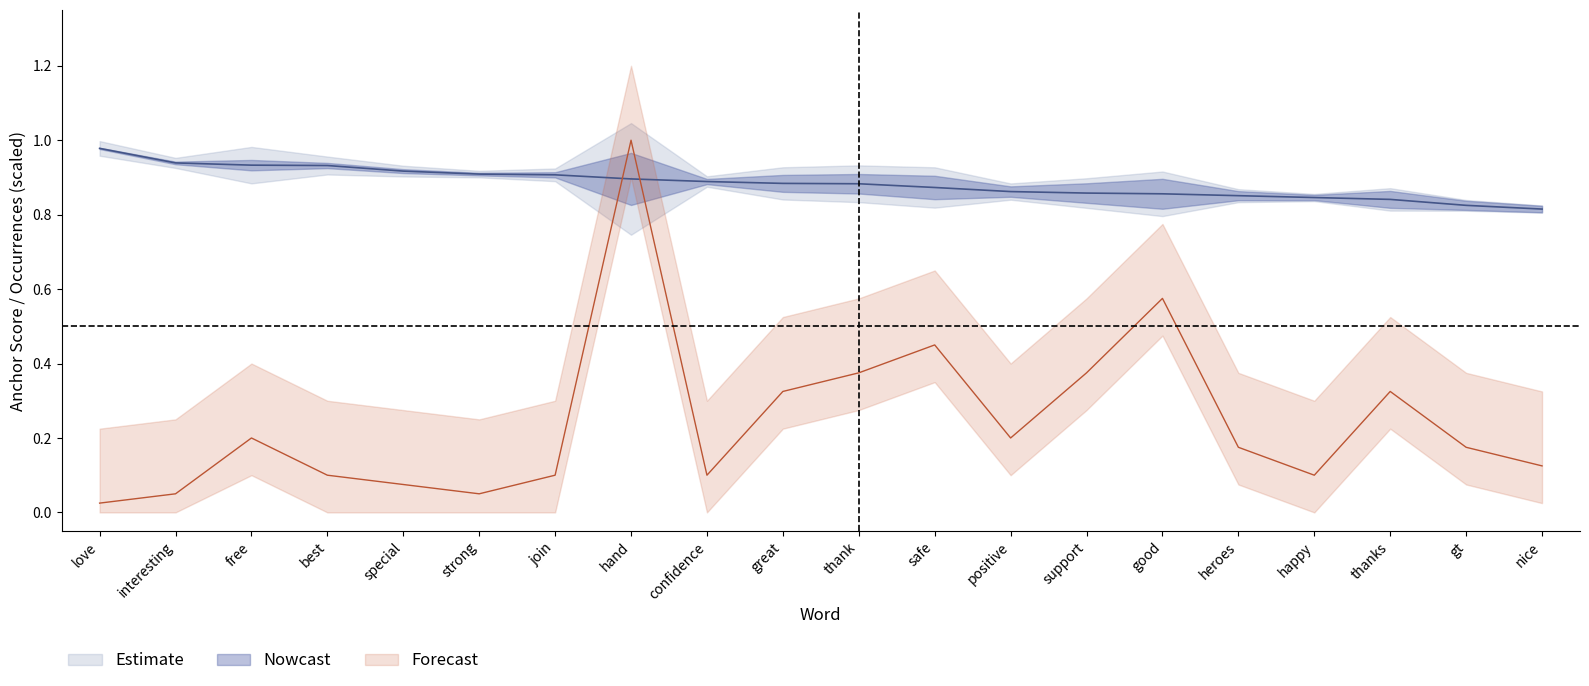

At how many categories does at least one series exceed 0?

20